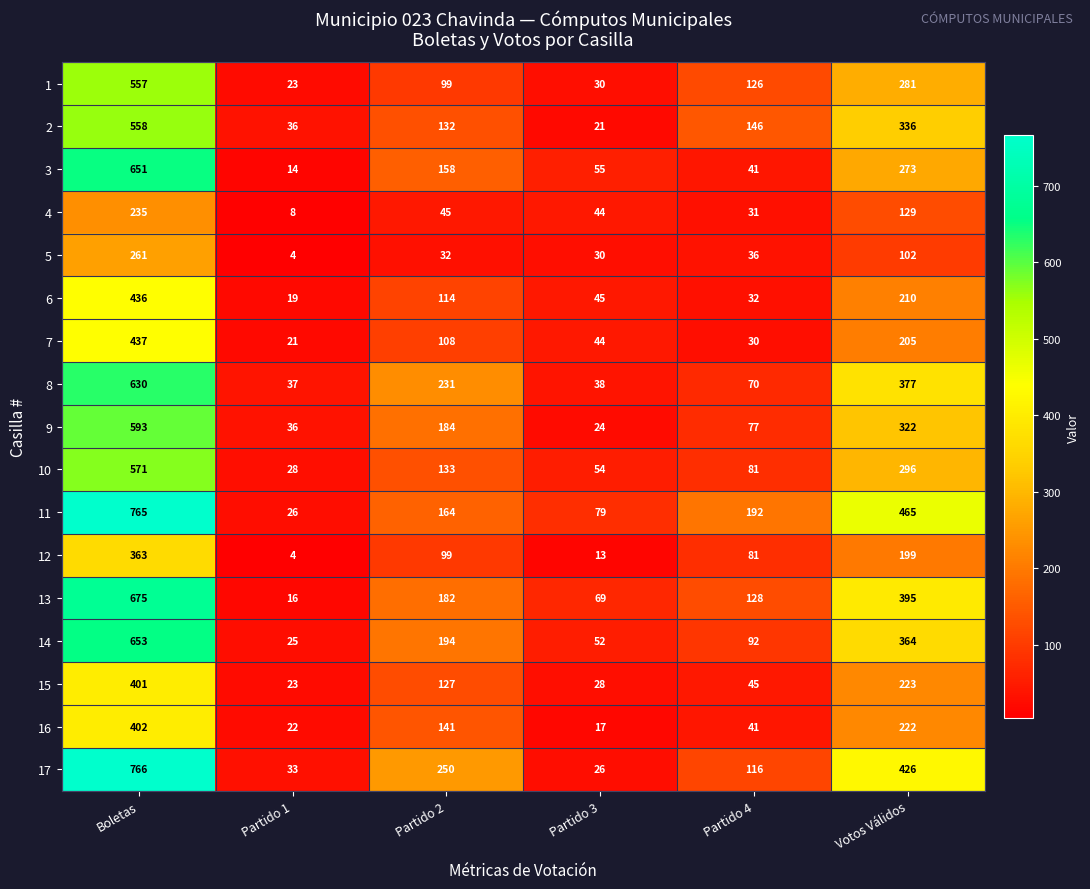

Rank the series by their maximum value, from lowest to highest.

4, 5, 12, 15, 16, 6, 7, 1, 2, 10, 9, 8, 3, 14, 13, 11, 17